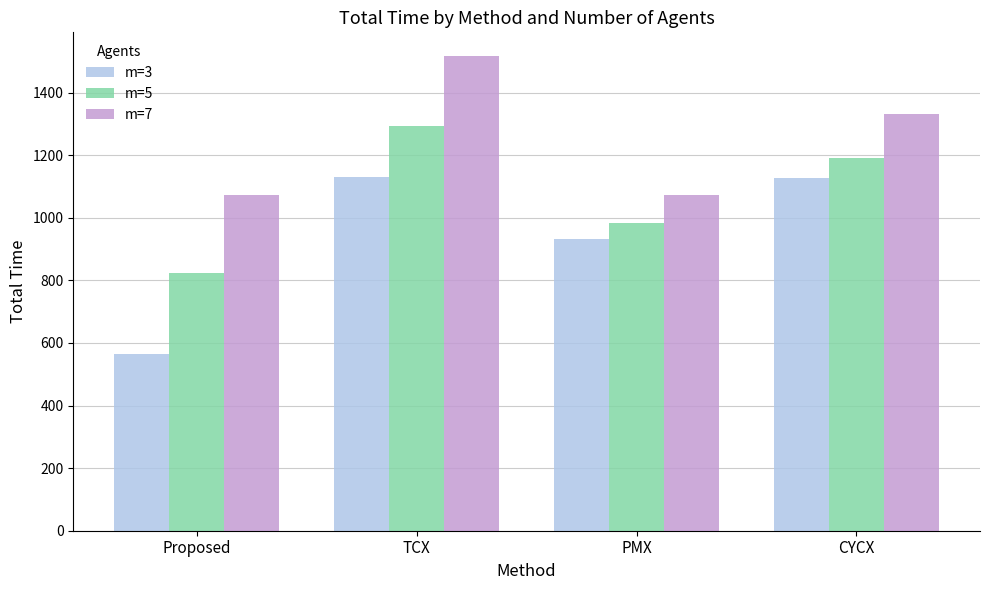

What is the difference between the m=5 values at Proposed and TCX?

469.6